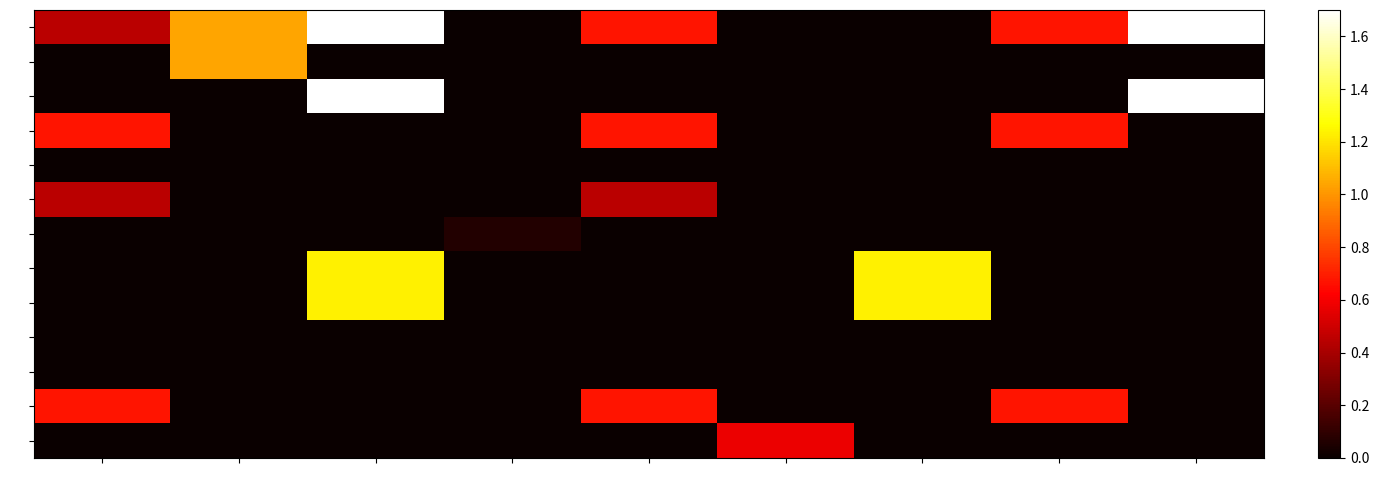

What is the total value across all series at 2?

2.1